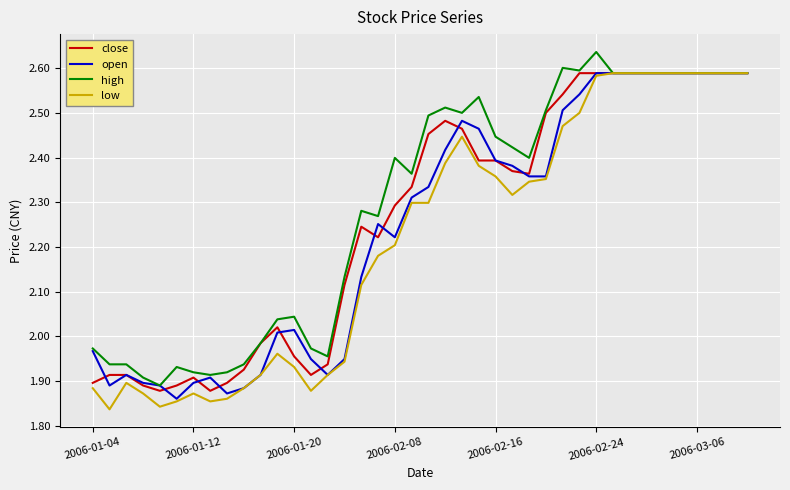

How many distinct data groups are displayed?

4